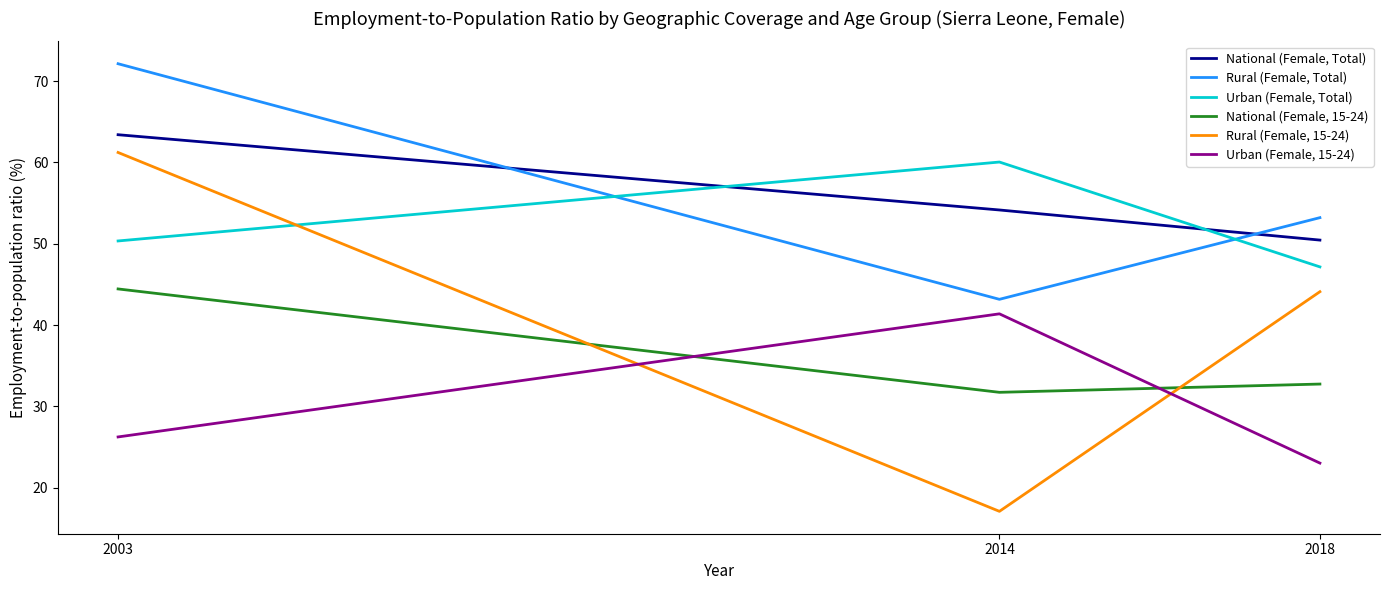

Which category has the highest value in the Rural (Female, 15-24) series?

2003